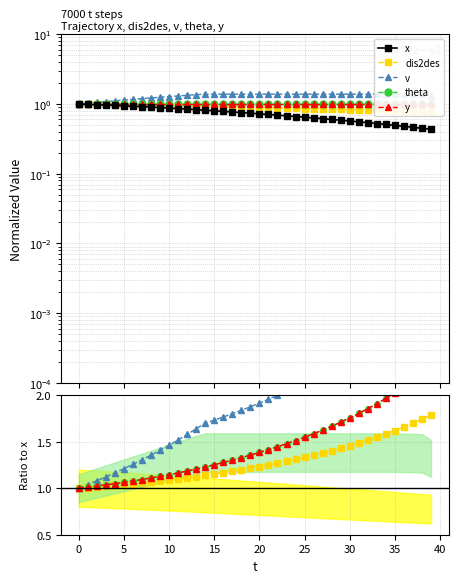

What is the highest value of the dis2des series?

1.0